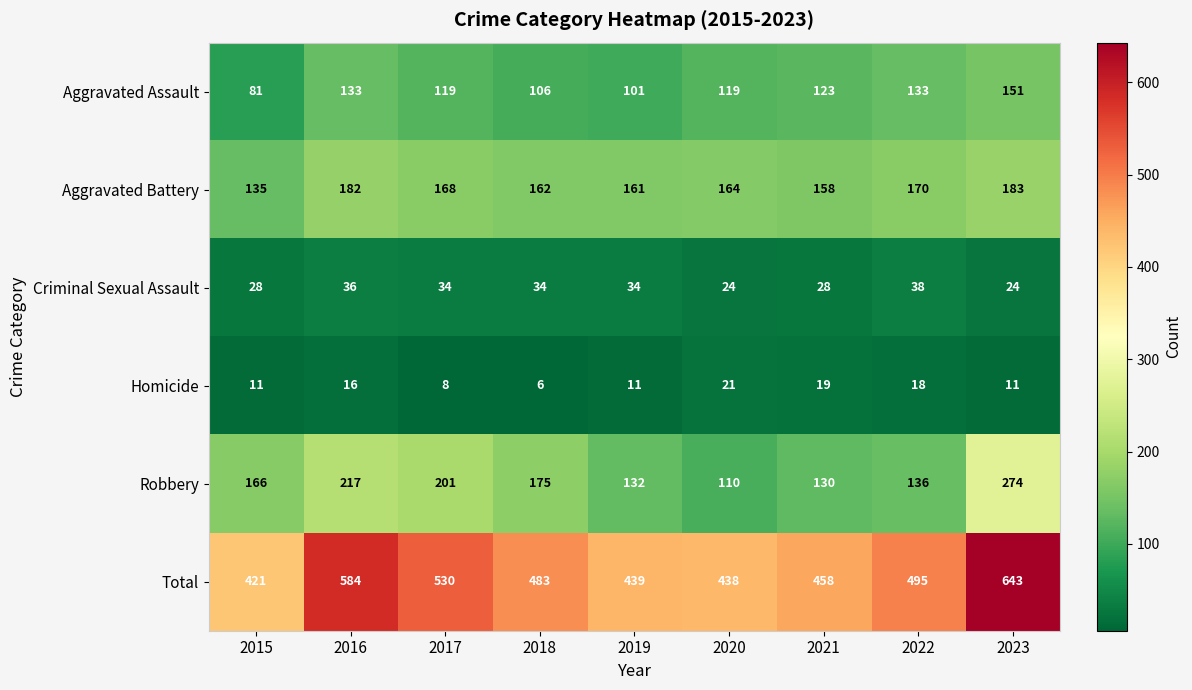

Which series has the largest range (max minus min)?

Total